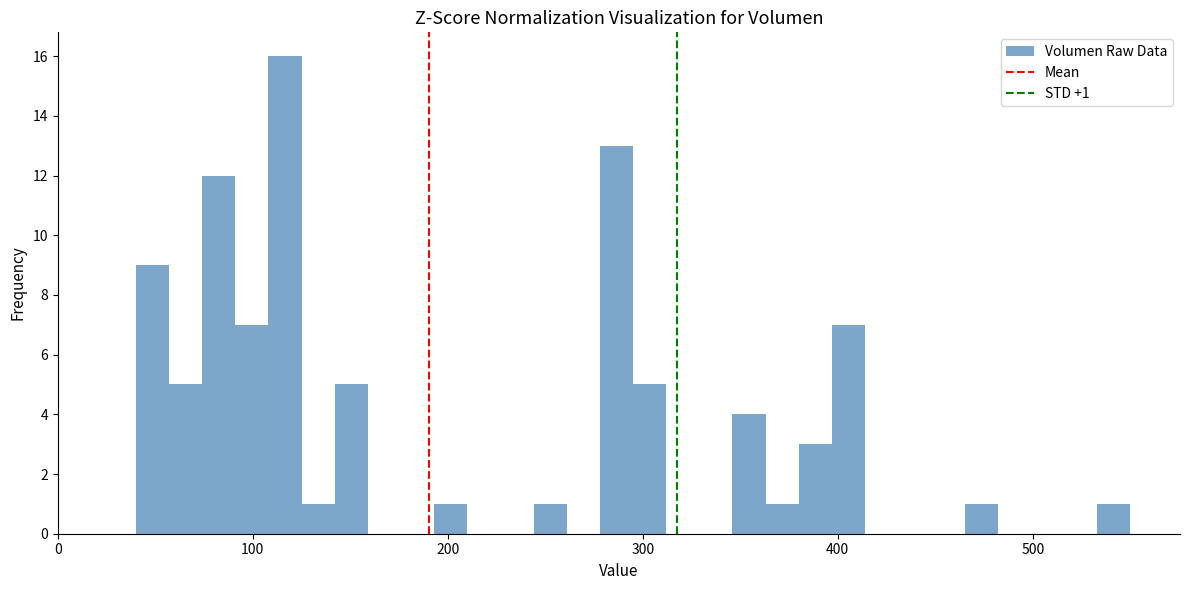

Read against the x-axis, roughly where is the centre of the tallest bar?

120